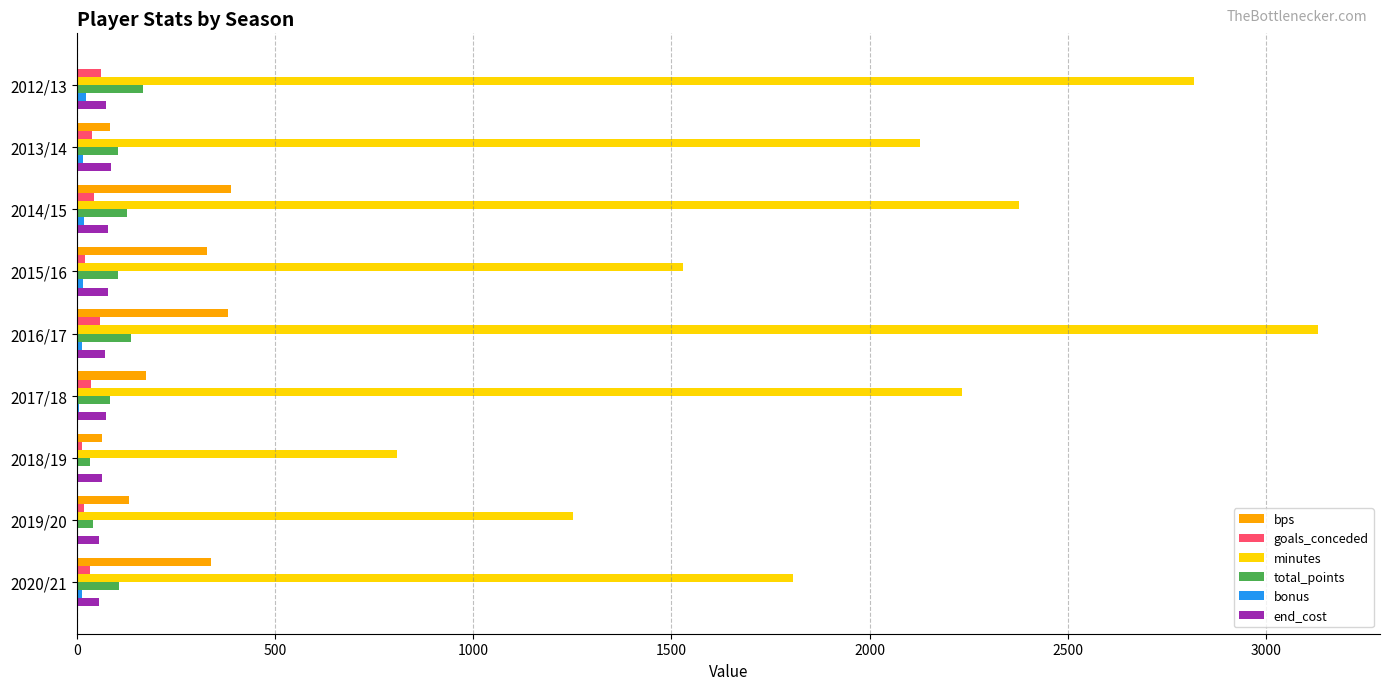

What is the maximum value shown in the chart?

3131